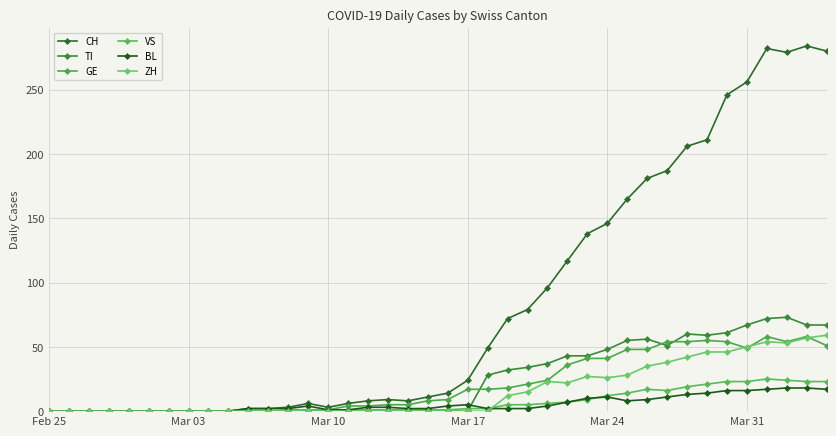

How many interior local peaks does the GE series have?

3